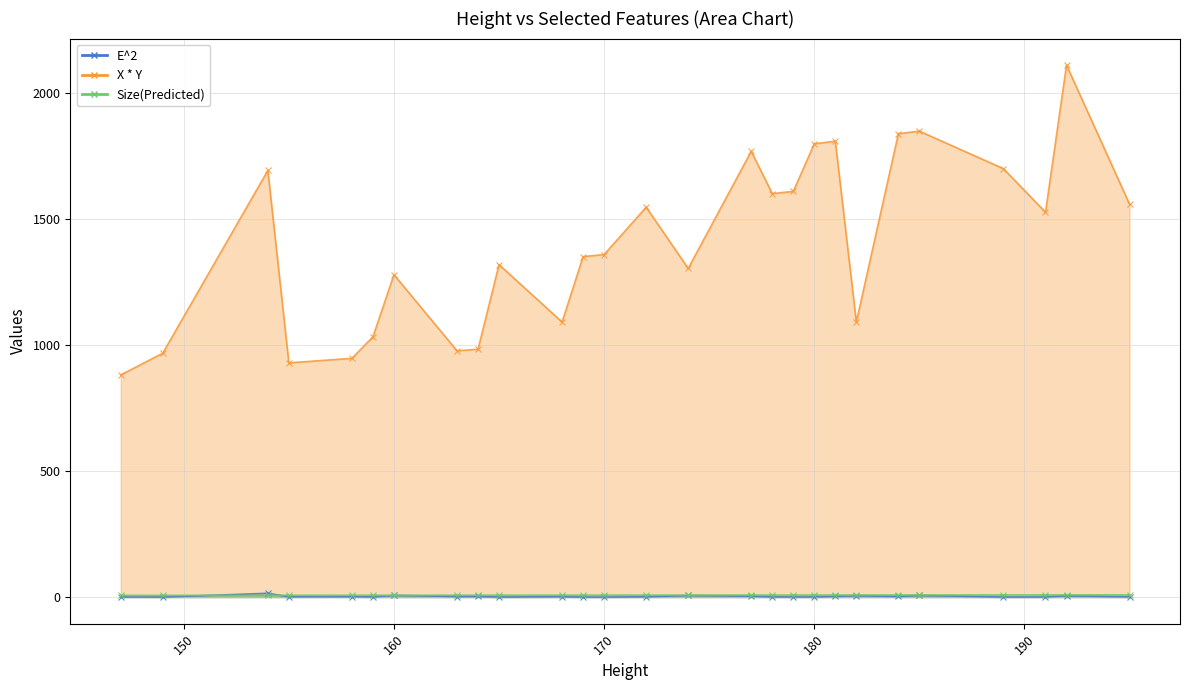

Reading left to right, what are all the values shown in this chart?

E^2: 147=0.7	149=0.2	154=15.1	155=1.3	158=1.7	159=0.7	160=6.9	163=2.3	164=2.4	165=0.2	168=1.5	169=0.1	170=0.0	172=1.2	174=6.3	177=3.6	178=0.7	179=0.7	180=0.6	181=3.0	182=5.4	184=2.5	185=6.5	189=0.1	191=0.5	192=5.1	195=0.8
X * Y: 147=882.0	149=968.5	154=1694.0	155=930.0	158=948.0	159=1033.5	160=1280.0	163=978.0	164=984.0	165=1320.0	168=1092.0	169=1352.0	170=1360.0	172=1548.0	174=1305.0	177=1770.0	178=1602.0	179=1611.0	180=1800.0	181=1810.0	182=1092.0	184=1840.0	185=1850.0	189=1701.0	191=1528.0	192=2112.0	195=1560.0
Size(Predicted): 147=6.8	149=6.9	154=7.1	155=7.2	158=7.3	159=7.3	160=7.4	163=7.5	164=7.5	165=7.6	168=7.7	169=7.8	170=7.8	172=7.9	174=8.0	177=8.1	178=8.1	179=8.2	180=8.2	181=8.3	182=8.3	184=8.4	185=8.4	189=8.6	191=8.7	192=8.8	195=8.9